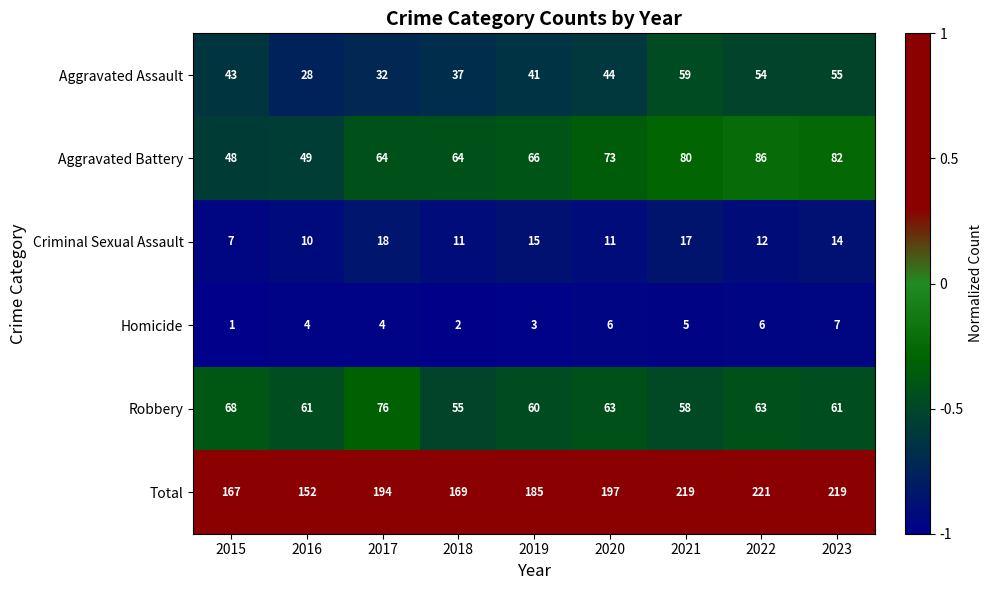

True or false: Robbery has a value of 63 at 2022.

True